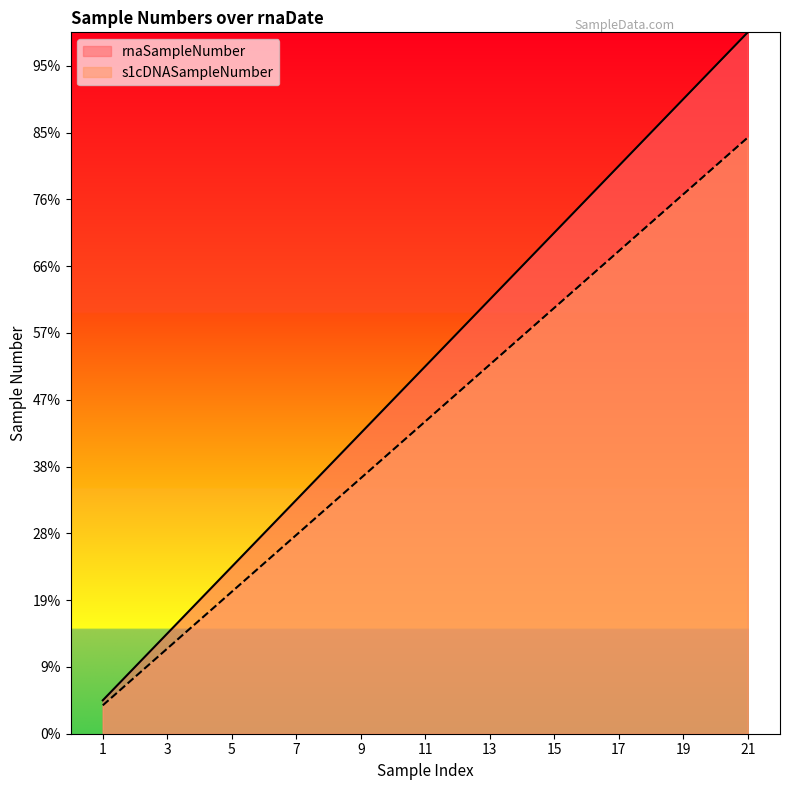

What is the difference between the maximum and second lowest values in the s1cDNASampleNumber series?

16.1